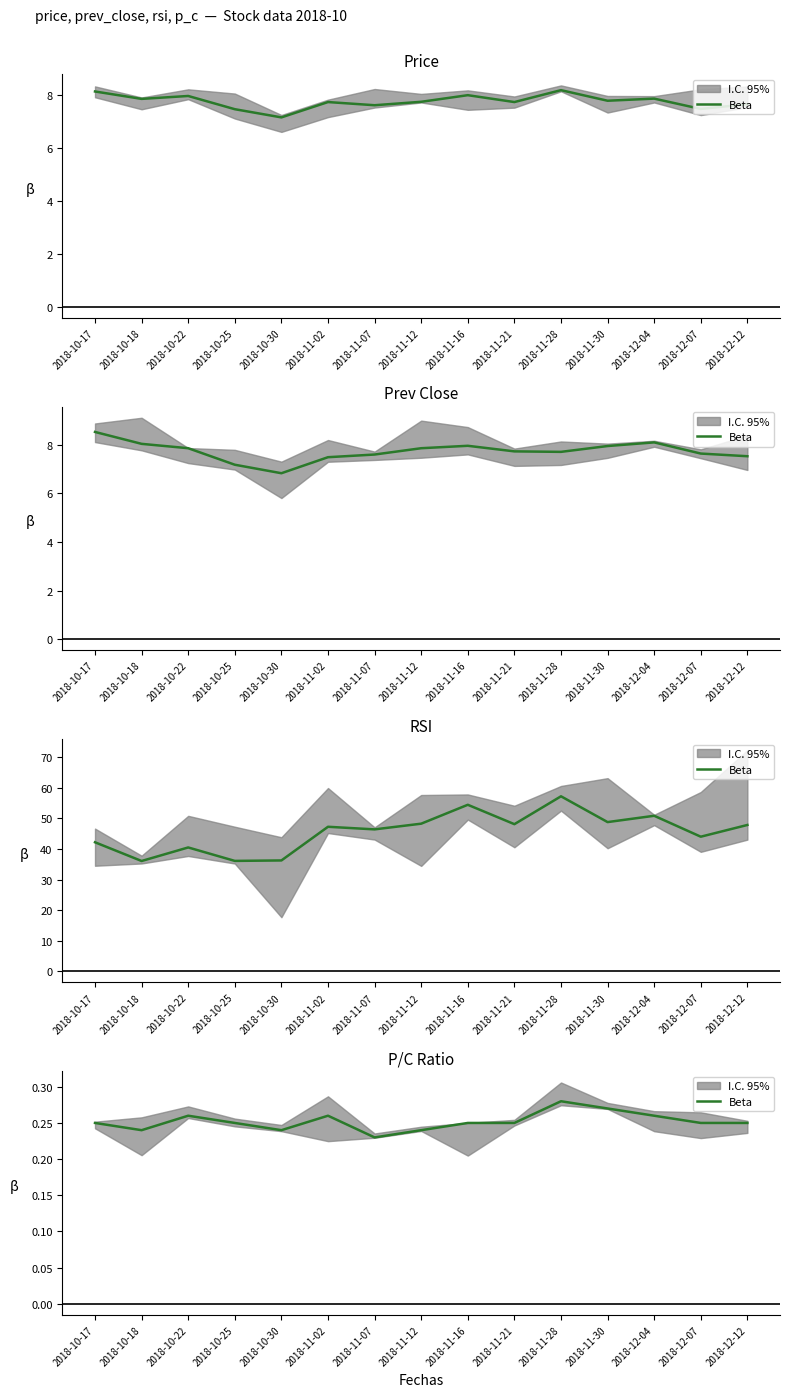

List the labels in order of value, largest first.

2018-11-28, 2018-11-30, 2018-10-22, 2018-11-02, 2018-12-04, 2018-10-17, 2018-10-25, 2018-11-16, 2018-11-21, 2018-12-07, 2018-12-12, 2018-10-18, 2018-10-30, 2018-11-12, 2018-11-07